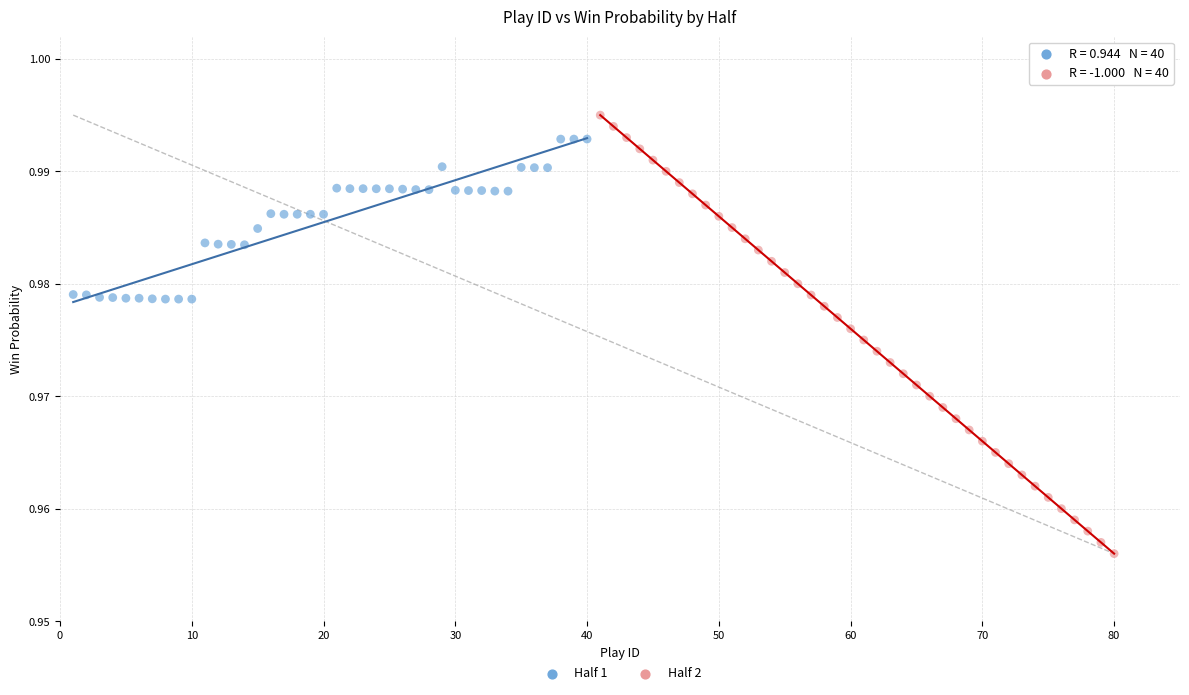

Which series reaches the maximum Y coordinate?

Half 2